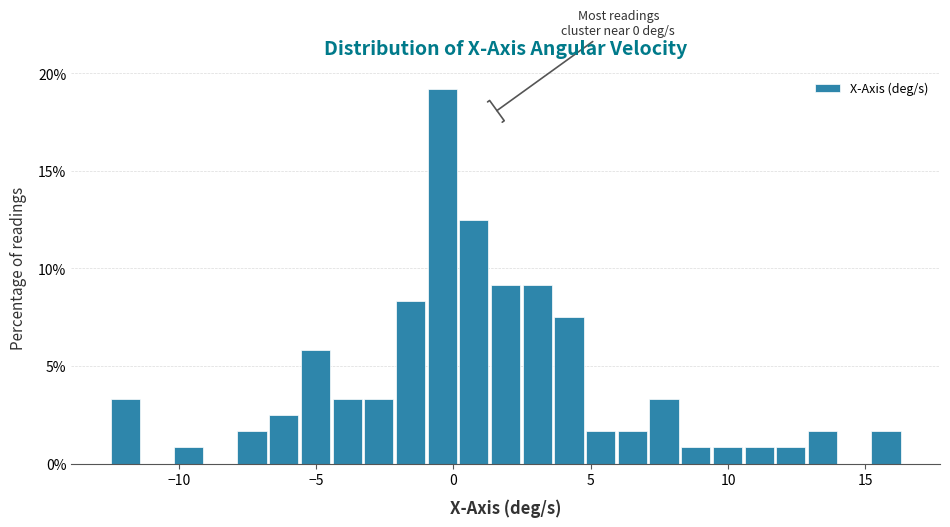

Around what value on the x-axis is the tallest bar? Give the approximate position of its centre, as read against the axis.

-0.5